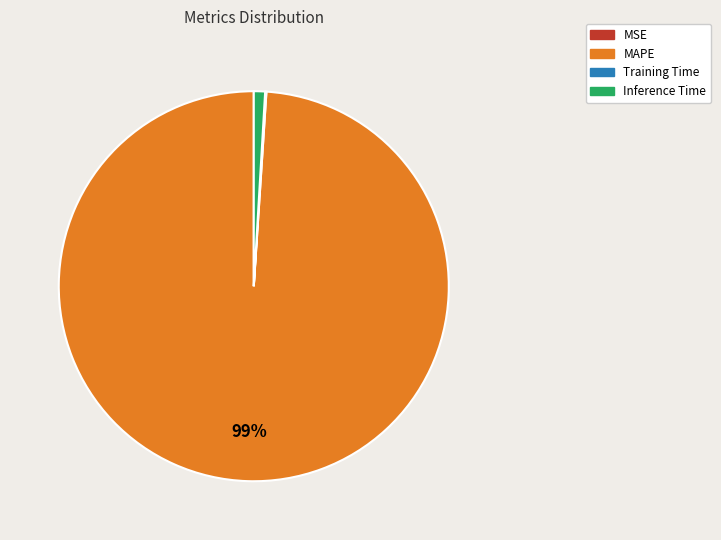

To the nearest percent, what is the average slice percentage?

25%